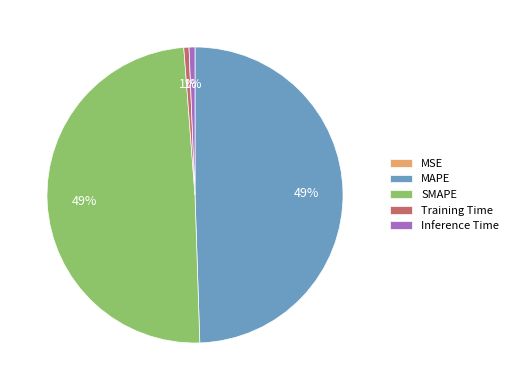

Does MAPE represent more than half of the total?

No